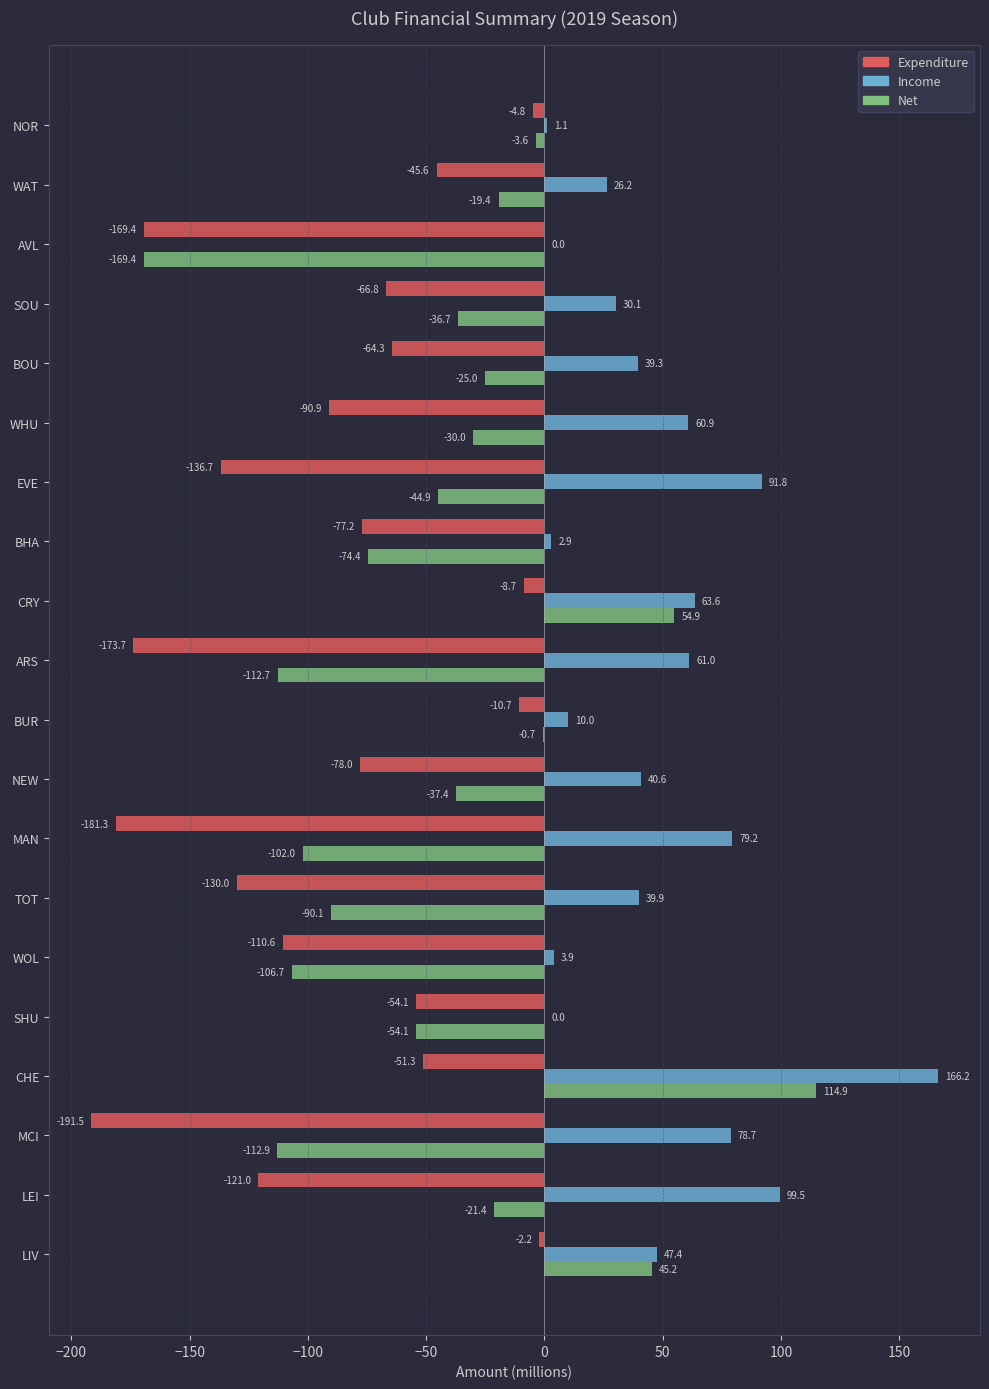

The Expenditure series shows -51.3 at CHE. True or false?

True